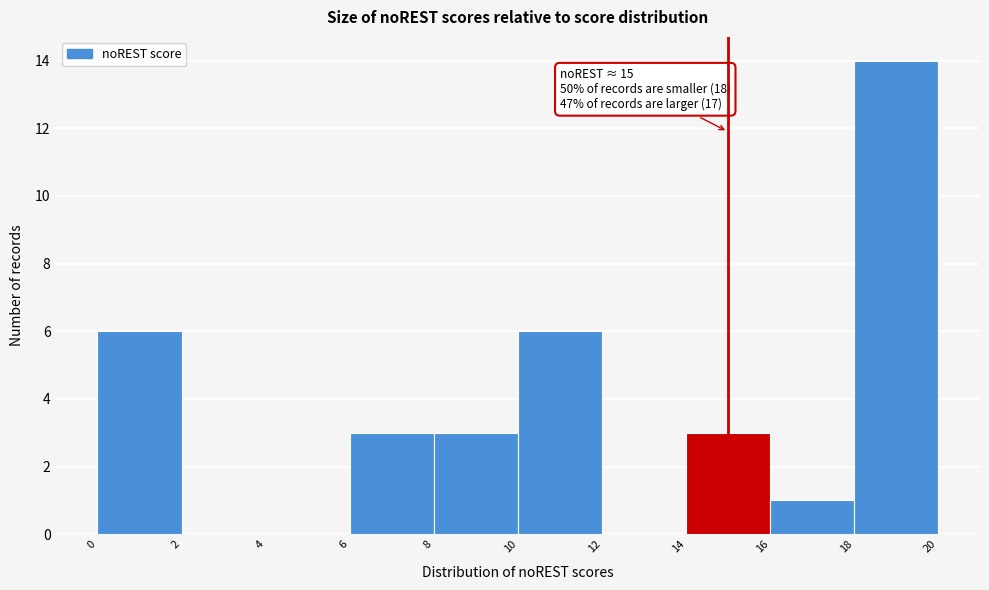

Which range on the x-axis has the tallest bar?

18 to 20